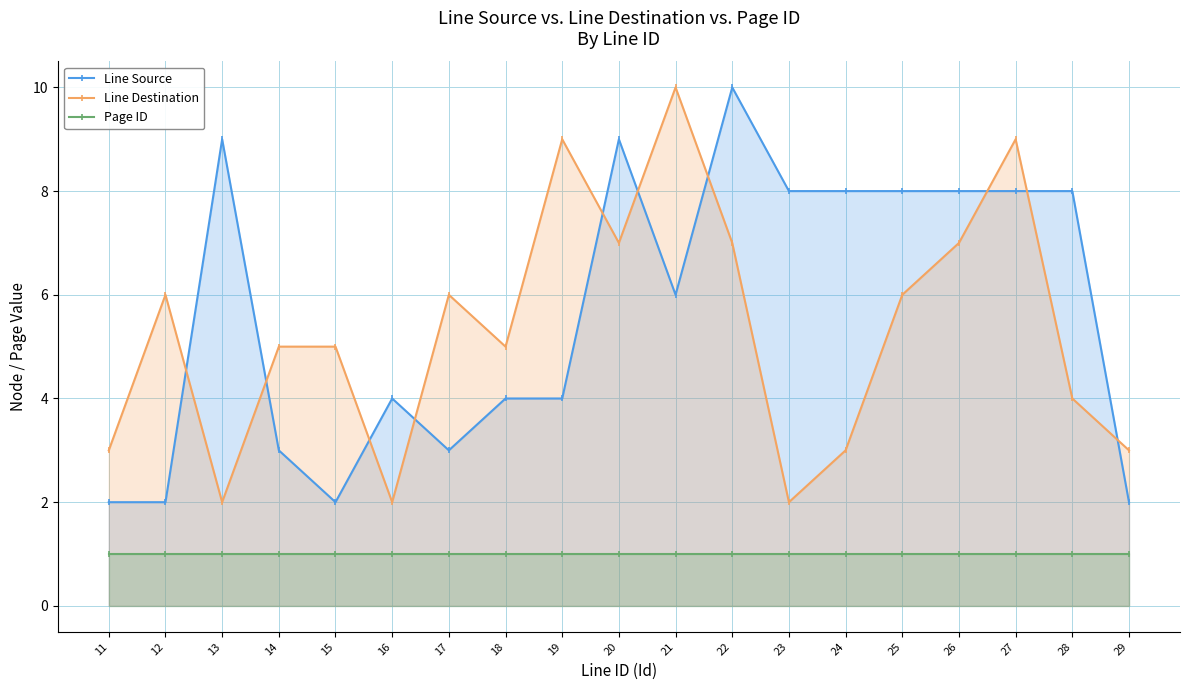

Reading left to right, extract all data points from this chart.

Line Source: 2	2	9	3	2	4	3	4	4	9	6	10	8	8	8	8	8	8	2
Line Destination: 3	6	2	5	5	2	6	5	9	7	10	7	2	3	6	7	9	4	3
Page ID: 1	1	1	1	1	1	1	1	1	1	1	1	1	1	1	1	1	1	1